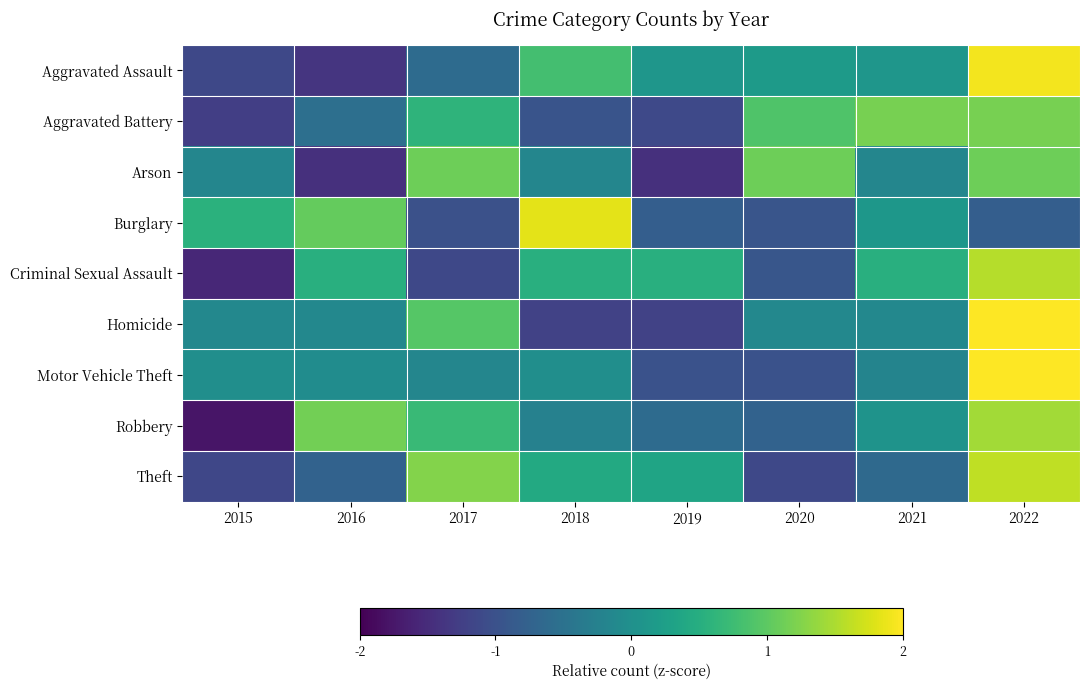

Reading right to left, what are all the values shown in this chart?

Aggravated Assault: 2022=1.9	2021=0.1	2020=0.2	2019=0.1	2018=0.8	2017=-0.6	2016=-1.4	2015=-1.1
Aggravated Battery: 2022=1.2	2021=1.2	2020=0.9	2019=-1.1	2018=-1.0	2017=0.6	2016=-0.5	2015=-1.3
Arson: 2022=1.1	2021=-0.2	2020=1.1	2019=-1.4	2018=-0.2	2017=1.1	2016=-1.4	2015=-0.2
Burglary: 2022=-0.8	2021=0.1	2020=-0.9	2019=-0.8	2018=1.8	2017=-1.0	2016=1.1	2015=0.6
Criminal Sexual Assault: 2022=1.5	2021=0.5	2020=-0.9	2019=0.5	2018=0.5	2017=-1.1	2016=0.5	2015=-1.5
Homicide: 2022=2.0	2021=-0.1	2020=-0.1	2019=-1.2	2018=-1.2	2017=0.9	2016=-0.1	2015=-0.1
Motor Vehicle Theft: 2022=2.4	2021=-0.2	2020=-1.0	2019=-1.0	2018=-0.0	2017=-0.2	2016=-0.0	2015=-0.0
Robbery: 2022=1.4	2021=0.1	2020=-0.7	2019=-0.6	2018=-0.2	2017=0.7	2016=1.1	2015=-1.8
Theft: 2022=1.6	2021=-0.6	2020=-1.1	2019=0.3	2018=0.4	2017=1.3	2016=-0.7	2015=-1.1